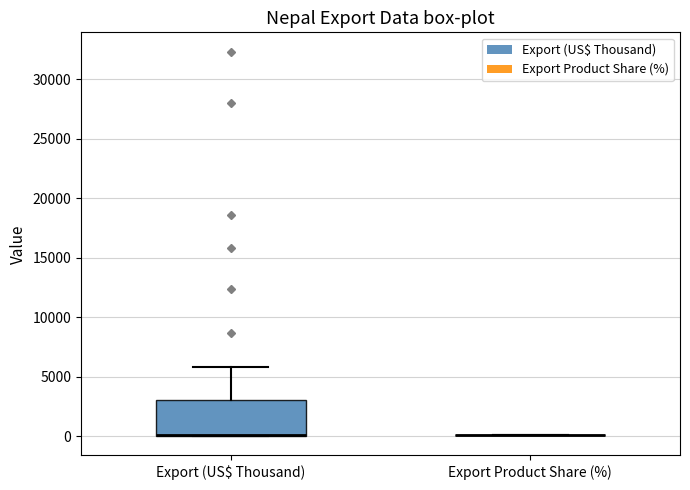

Which box is the tallest, from its lower edge to its upper edge?

Export (US$ Thousand)